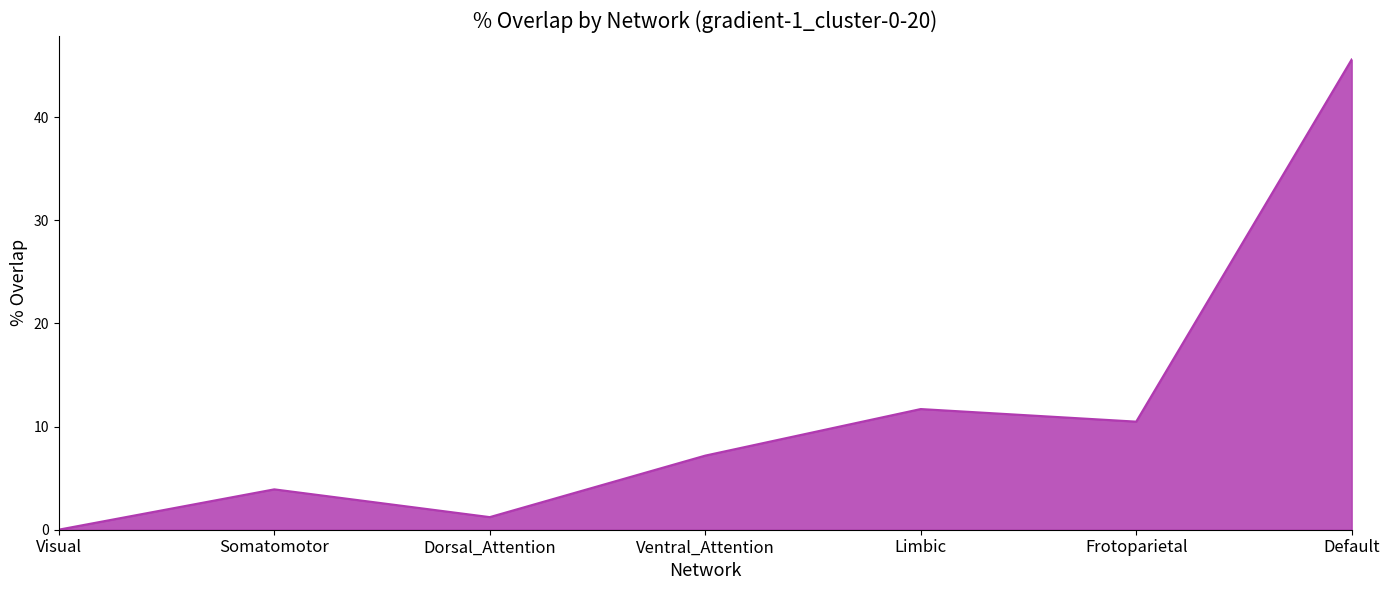

Rank the categories by value from lowest to highest.

Visual, Dorsal_Attention, Somatomotor, Ventral_Attention, Frotoparietal, Limbic, Default